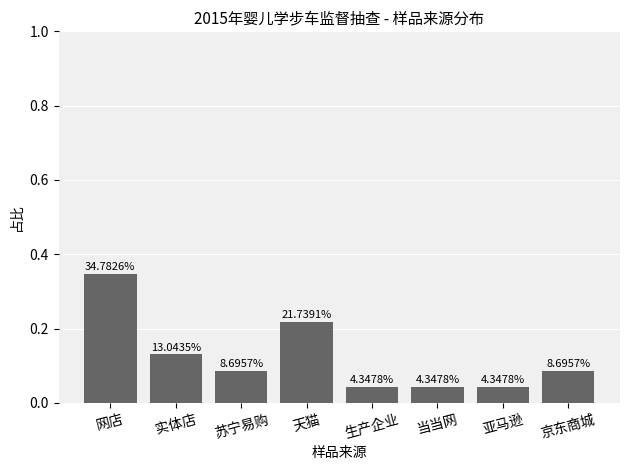

What is the label of the 2nd bar from the left?

实体店